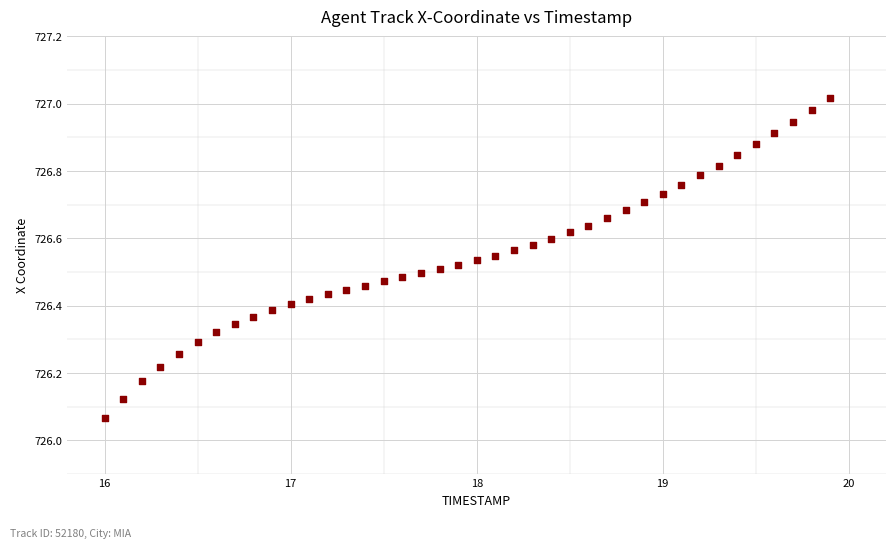

What is the range of Y values (max minus min)?

1.0